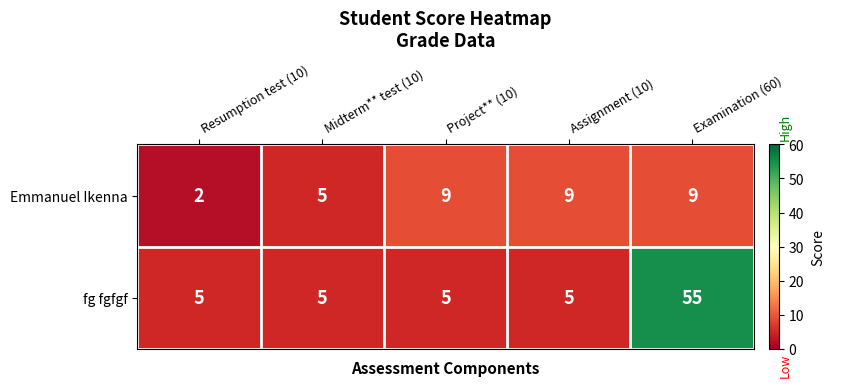

What is the difference between the maximum and minimum values in the fg fgfgf series?

50